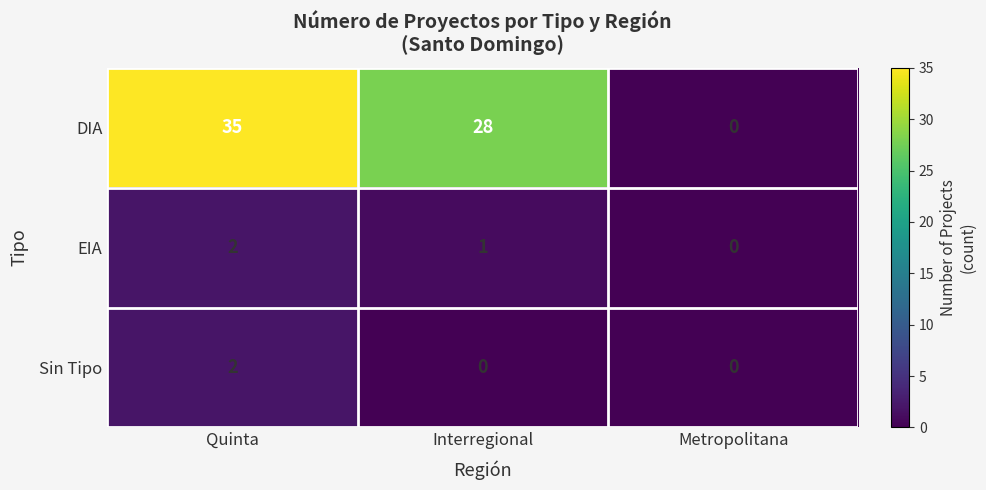

Rank the series at Interregional from highest to lowest value.

DIA, EIA, Sin Tipo